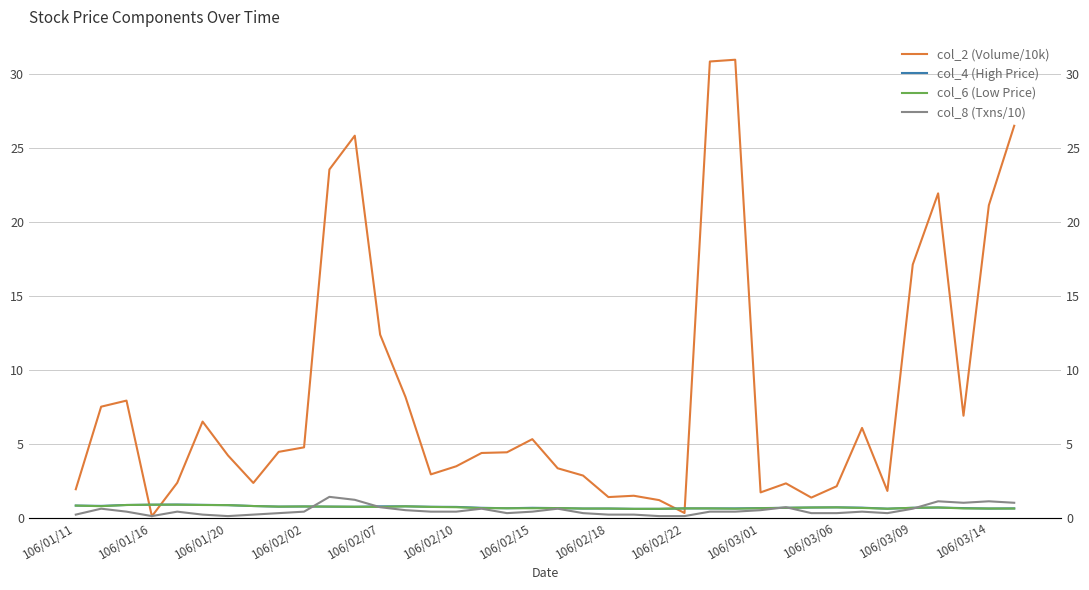

What is the maximum value for col_6 (Low Price)?

0.9